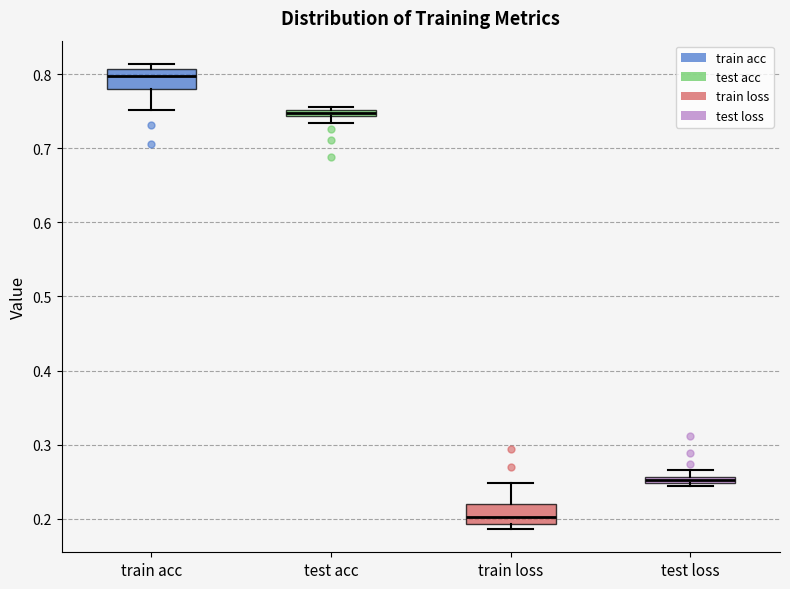

Where is the lower edge of the box for test loss on the y-axis? The values are not printed on the chart, so give them approximately, as read against the axis.

0.25